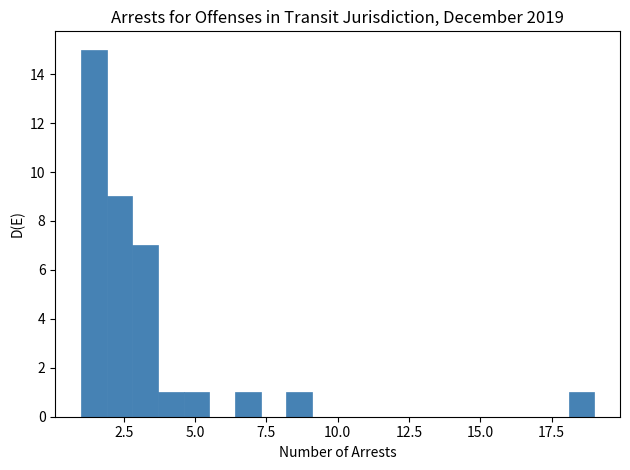

Around what value on the x-axis is the tallest bar? Give the approximate position of its centre, as read against the axis.

1.5